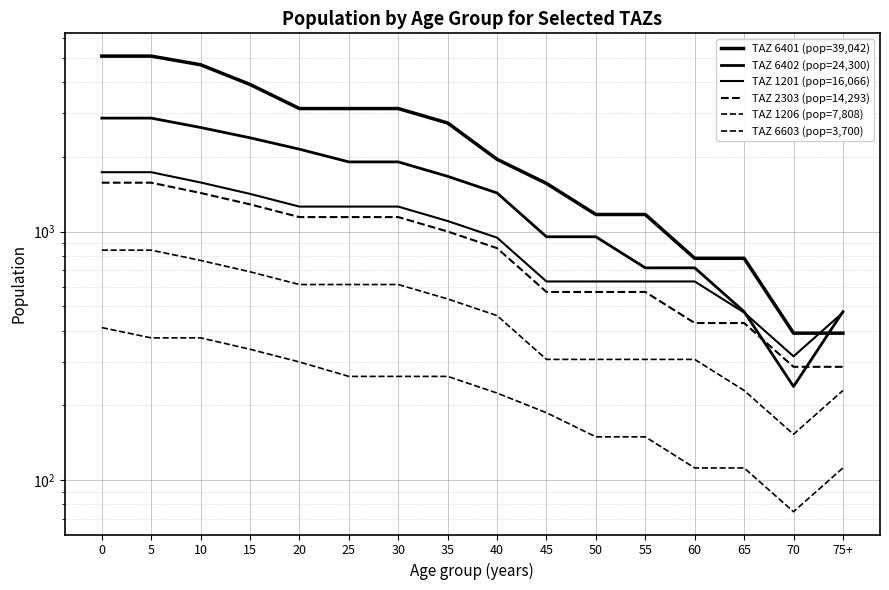

What is the smallest value displayed?

74.7